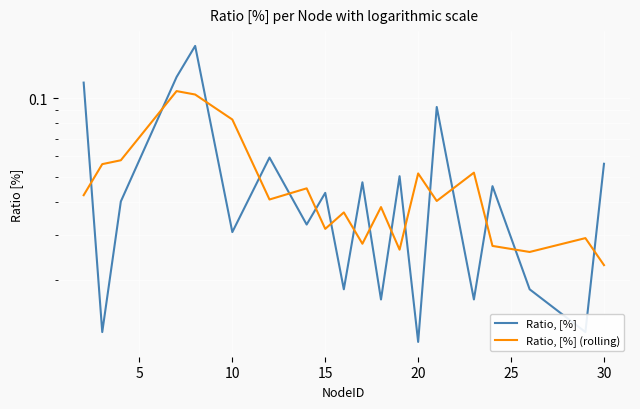

Which series has the widest spread of values?

Ratio, [%]